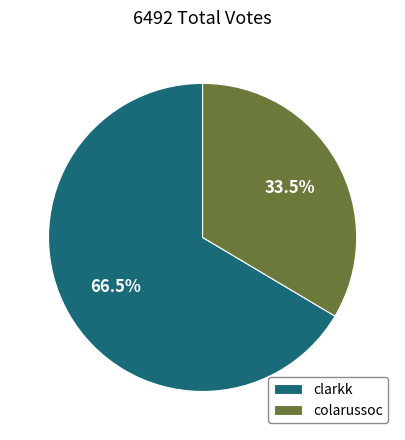

What is the majority slice?

clarkk